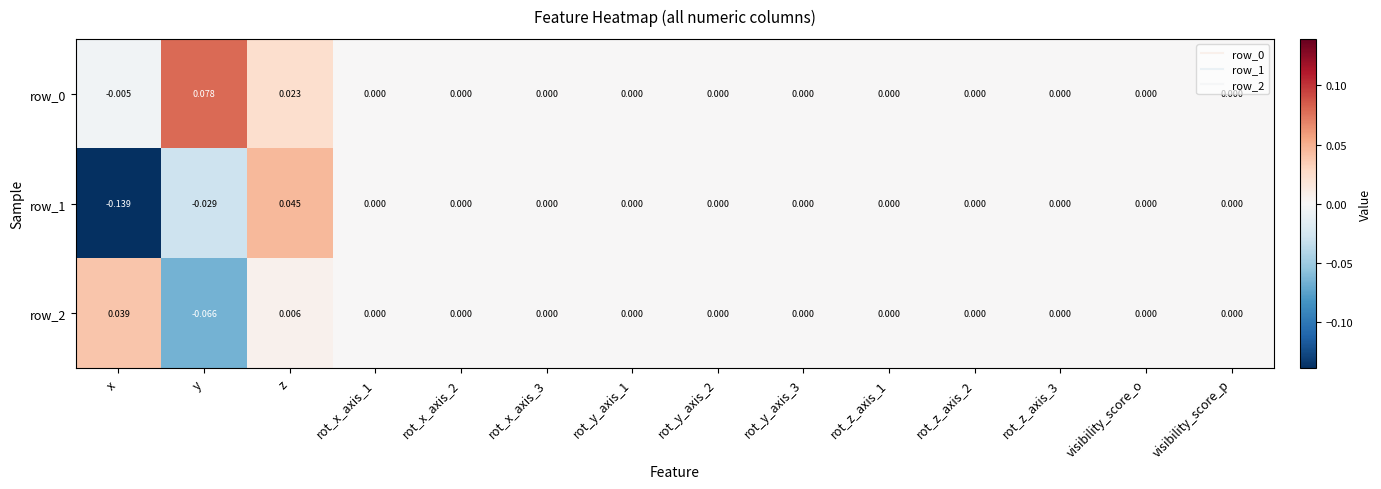

At which category does the chart reach its peak across all series?

y